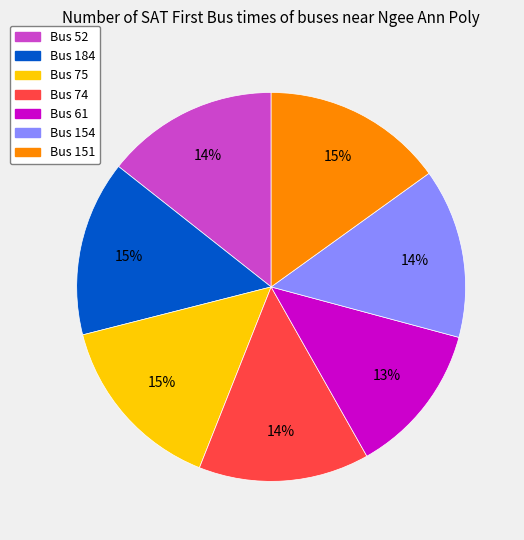

Count the number of slices in the pie.

7